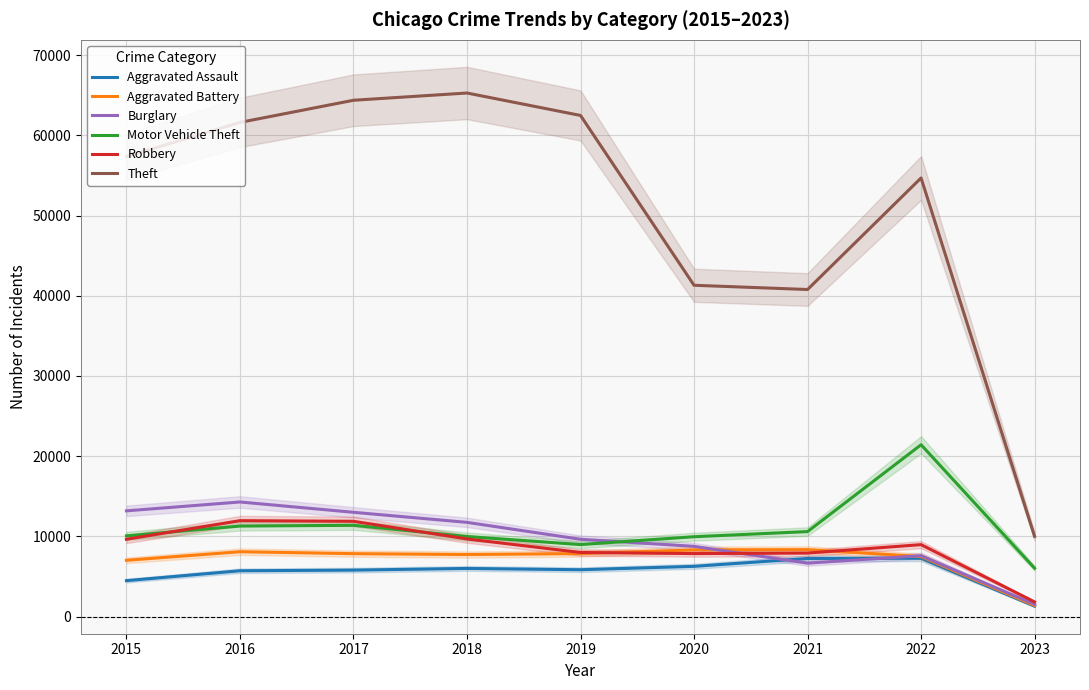

How many values in the Theft series exceed 57350?

4